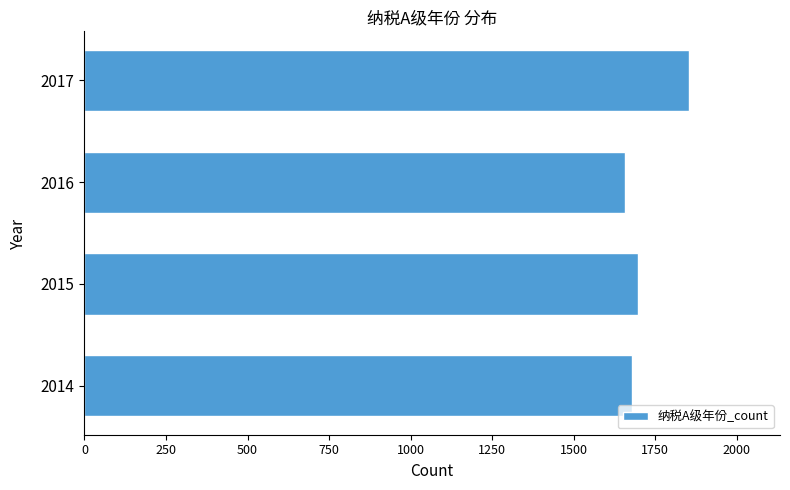

Where is the data nearest to the value 1755?

2015